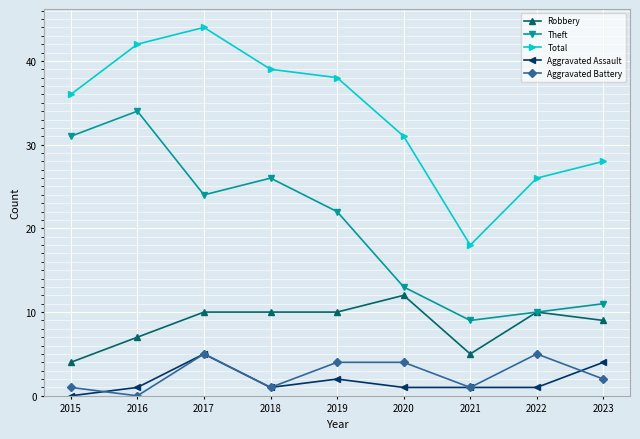

Is the value of Theft at 2020 greater than the value of Total at 2023?

No